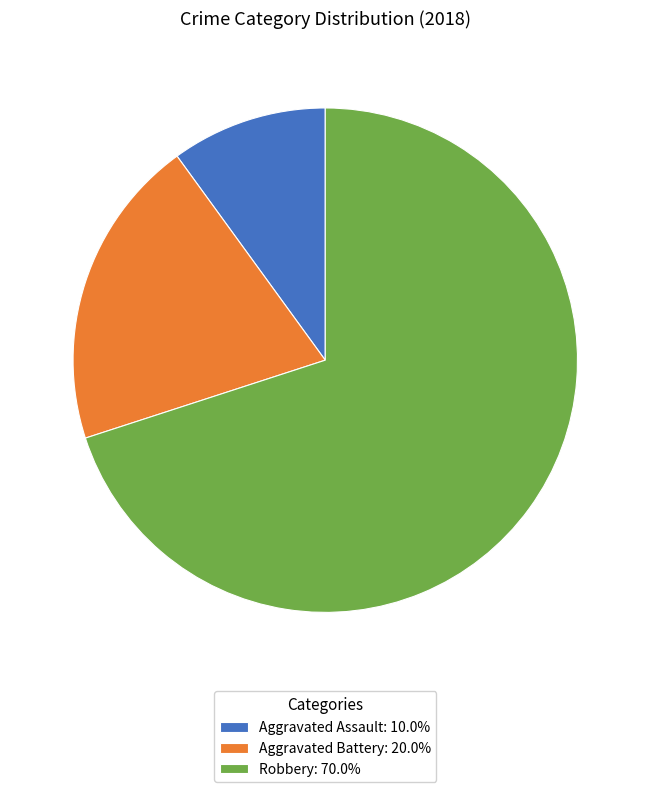

Rank the categories by value from highest to lowest.

Robbery, Aggravated Battery, Aggravated Assault